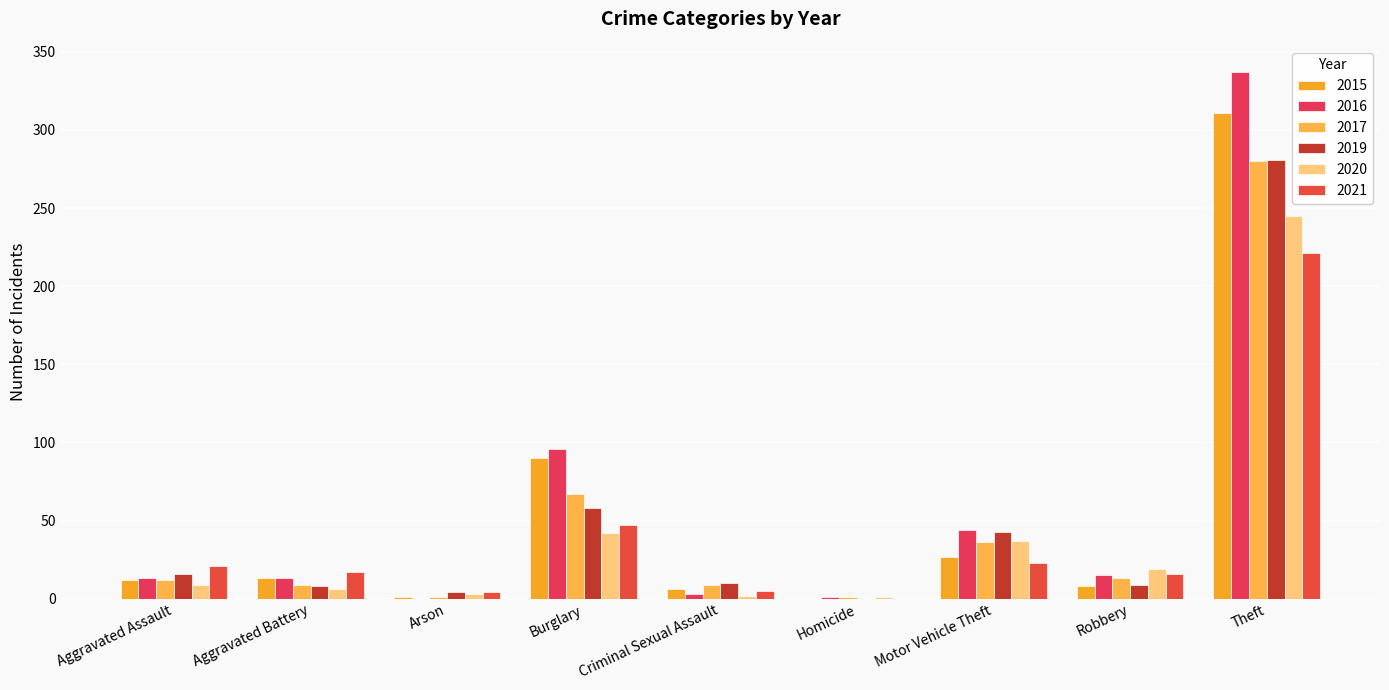

Count the number of categories in the chart.

9